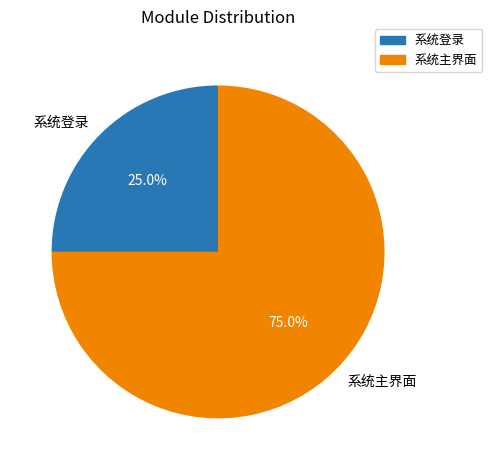

How many segments does this pie chart have?

2